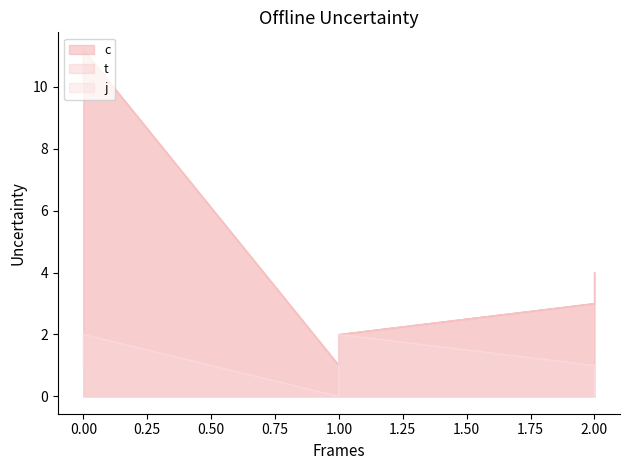

Does the chart display data point markers on the line(s)?

No